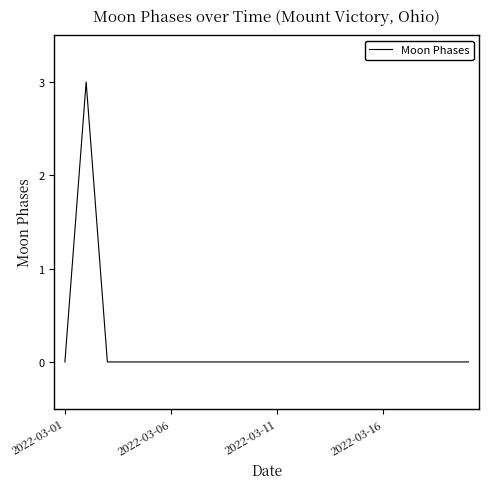

What is the difference between the maximum and minimum values?

3